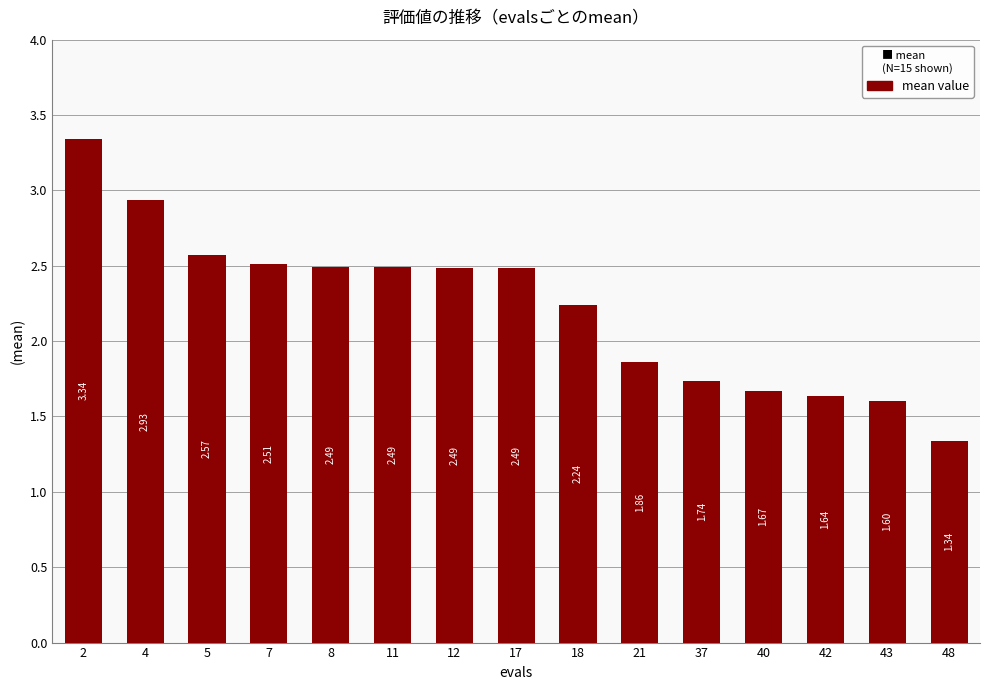

What is the difference between the maximum and minimum values?

2.0